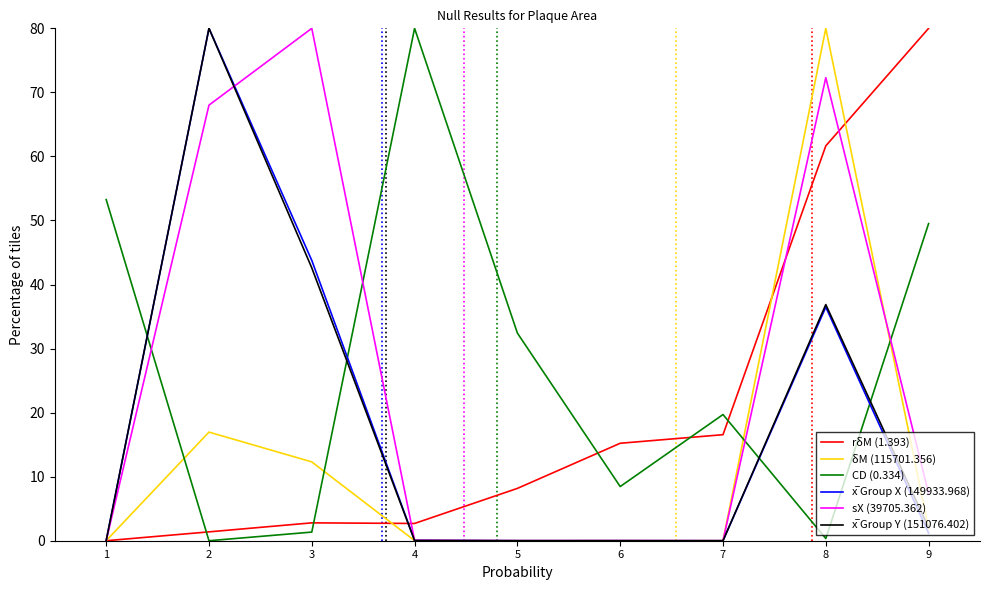

What is the maximum value for δM (115701.356)?

80.0